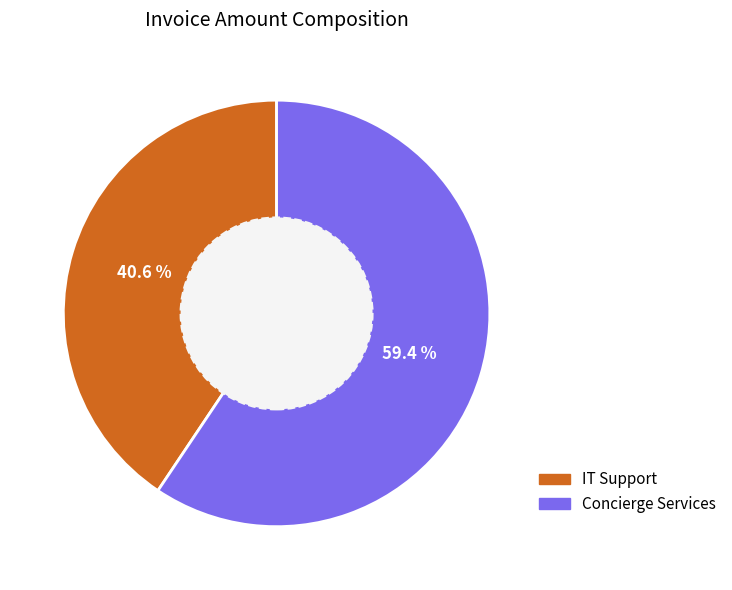

Does any single category account for the majority?

Yes